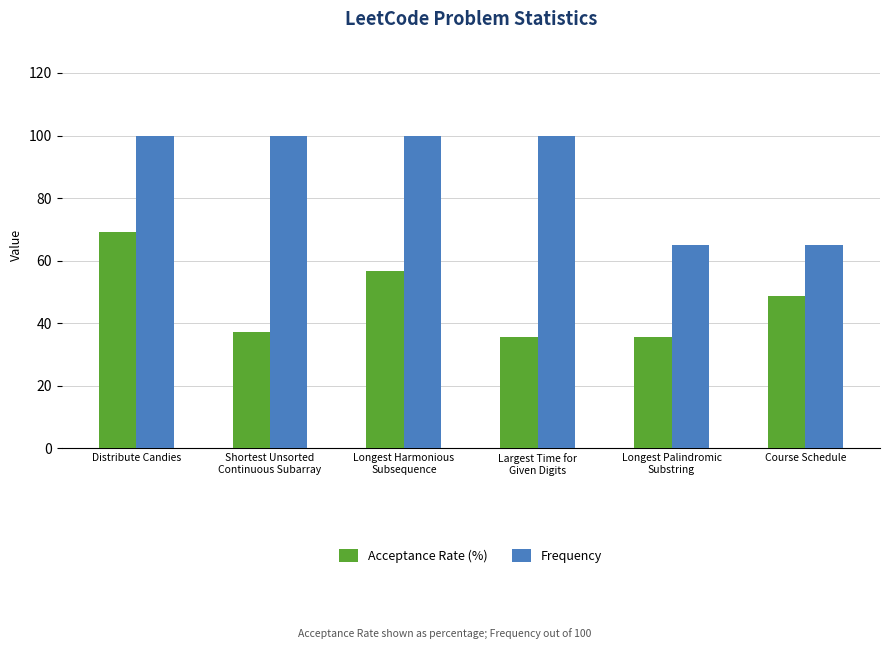

Rank the series by their maximum value, from highest to lowest.

Frequency, Acceptance Rate (%)